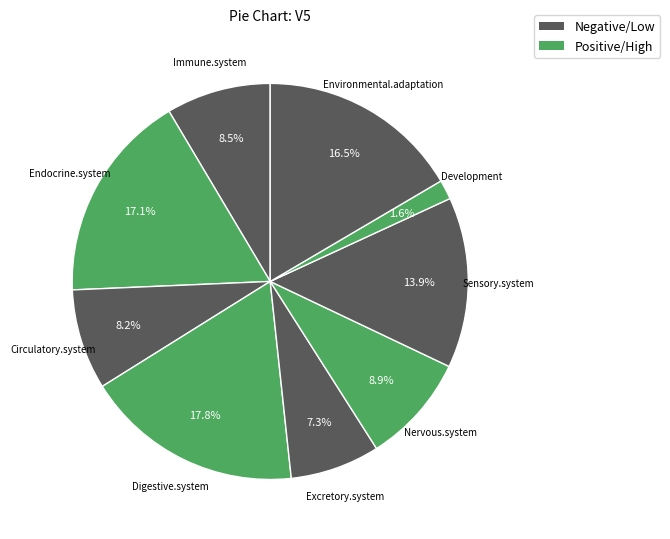

How many slices are in this pie chart?

9